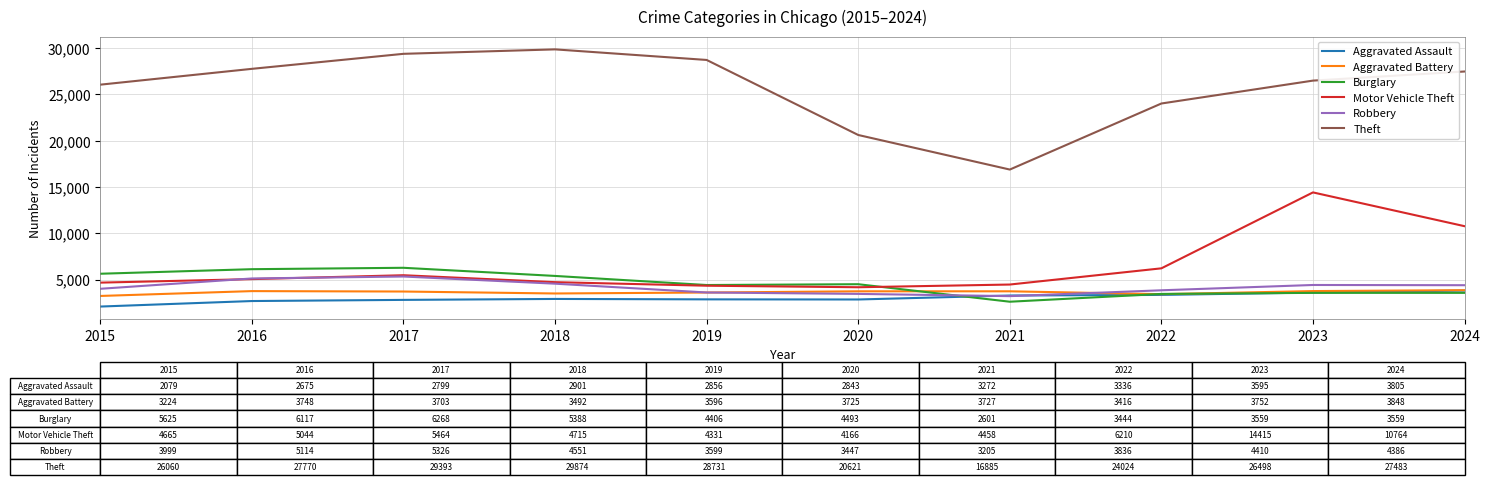

True or false: Theft and Burglary intersect in this chart.

False